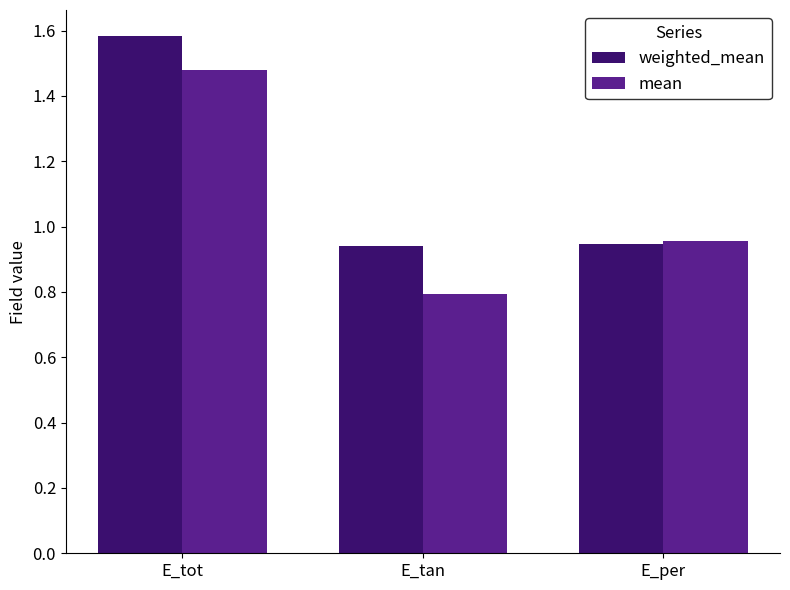

At E_tot, list the series in order from smallest to largest.

mean, weighted_mean